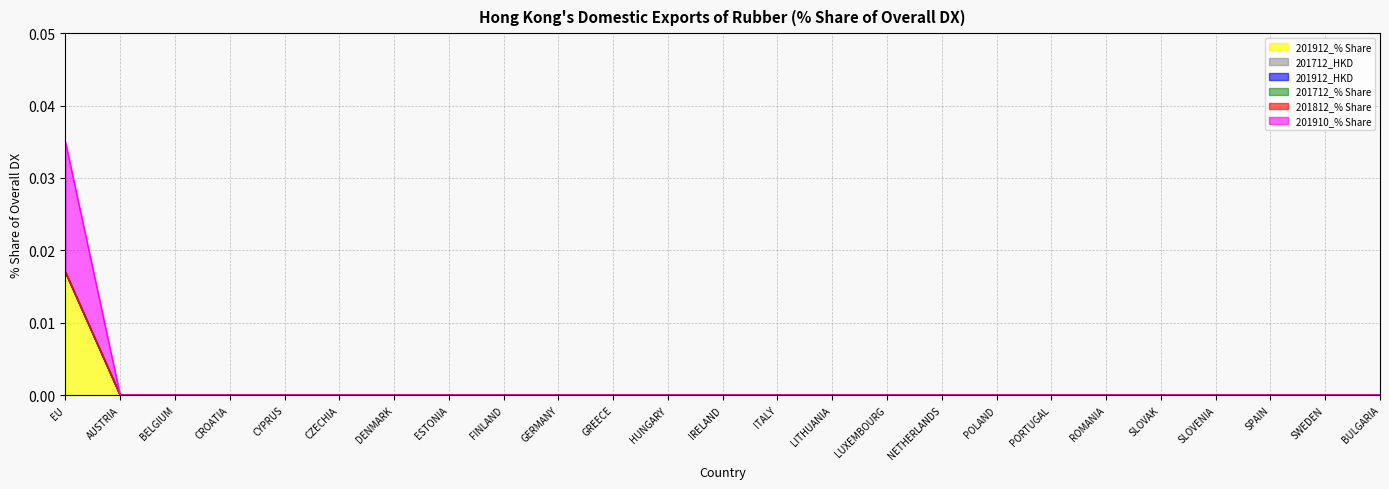

Is it true that 201712_% Share equals 0.0 at IRELAND?

True